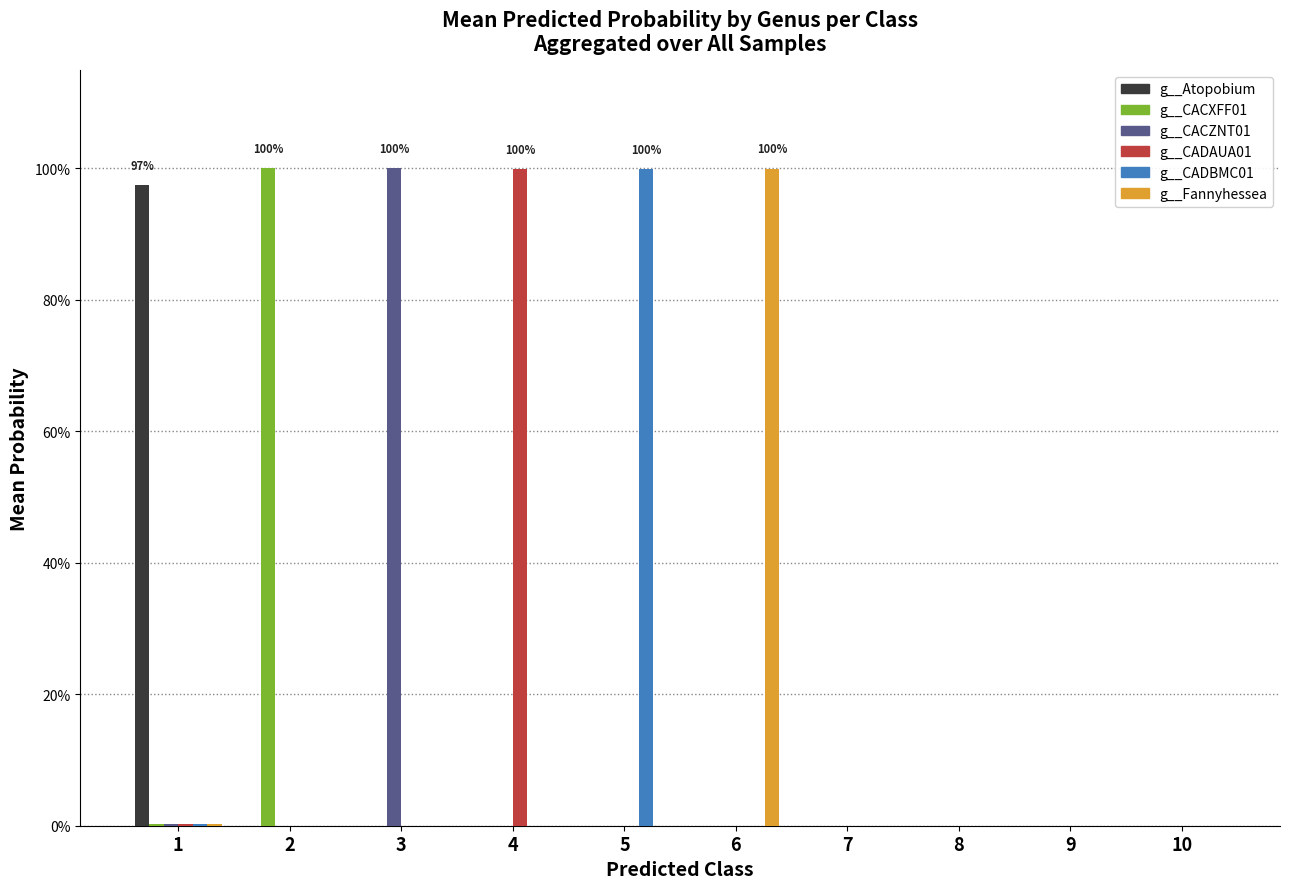

Are the bars grouped side by side (vs. stacked)?

Yes